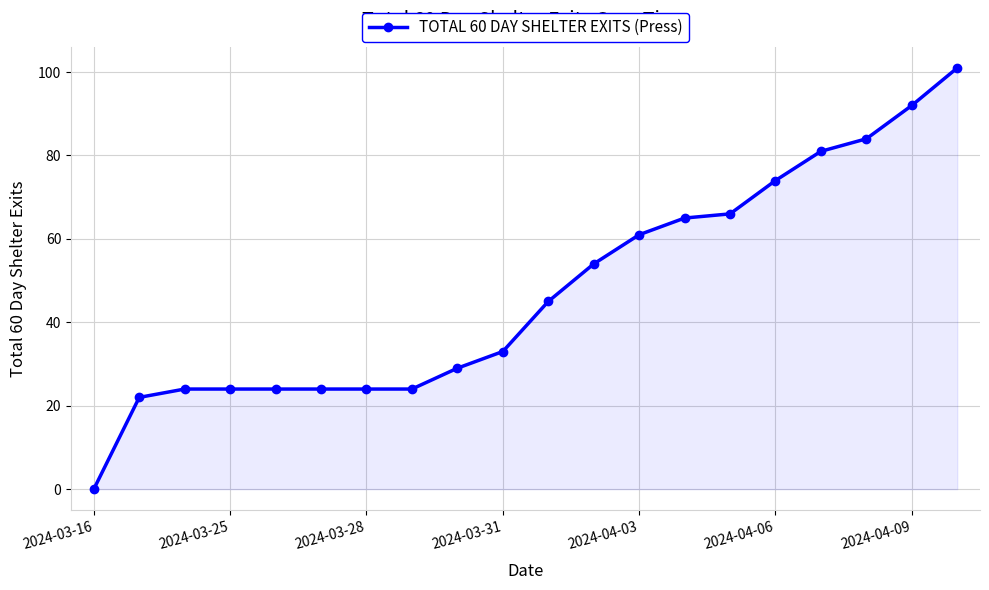

What is the sum of all values?

951